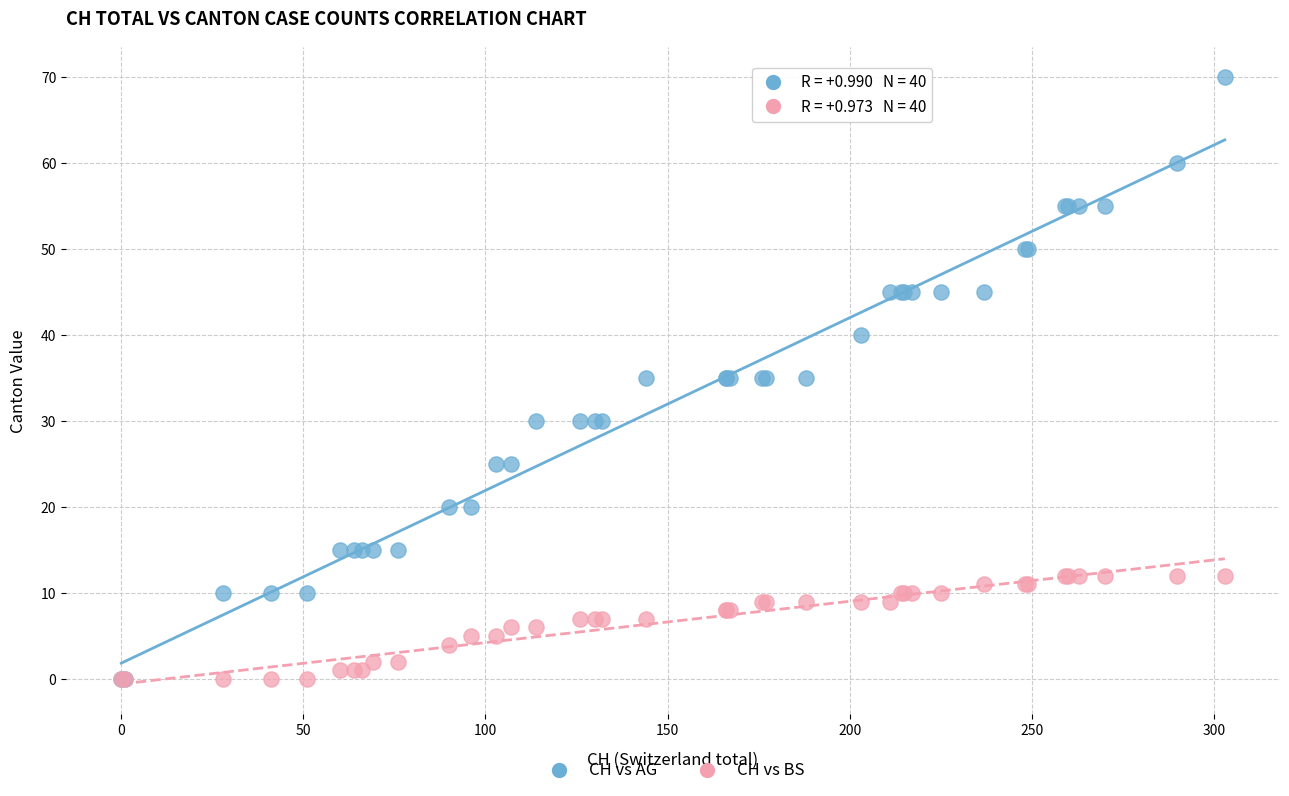

What are all the series names shown in the legend?

CH vs AG, CH vs BS